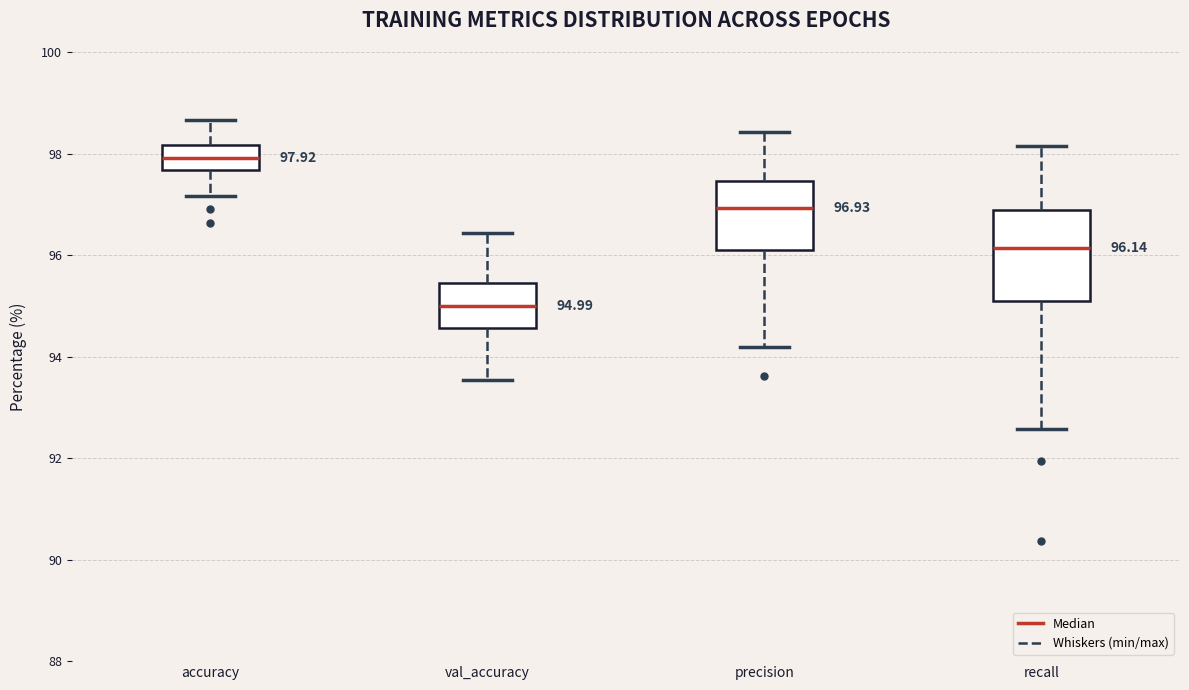

Which box's median line is the highest?

accuracy